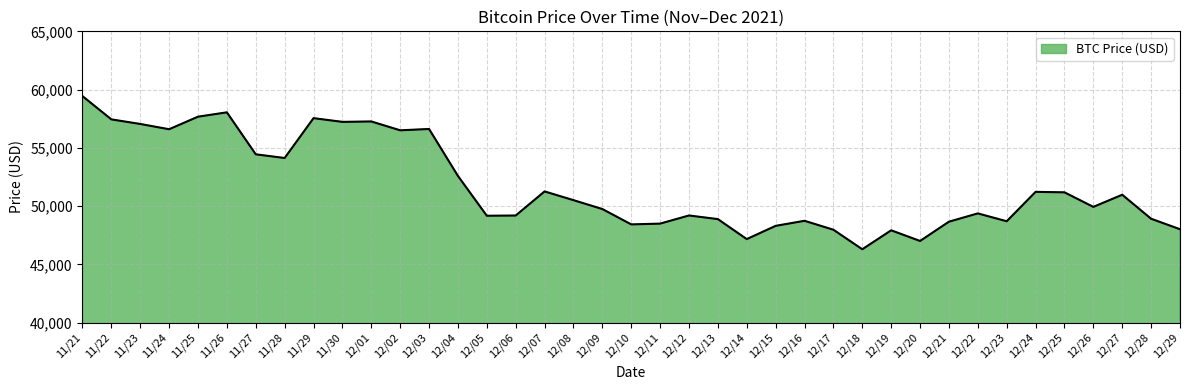

What is the maximum value shown in the chart?

59441